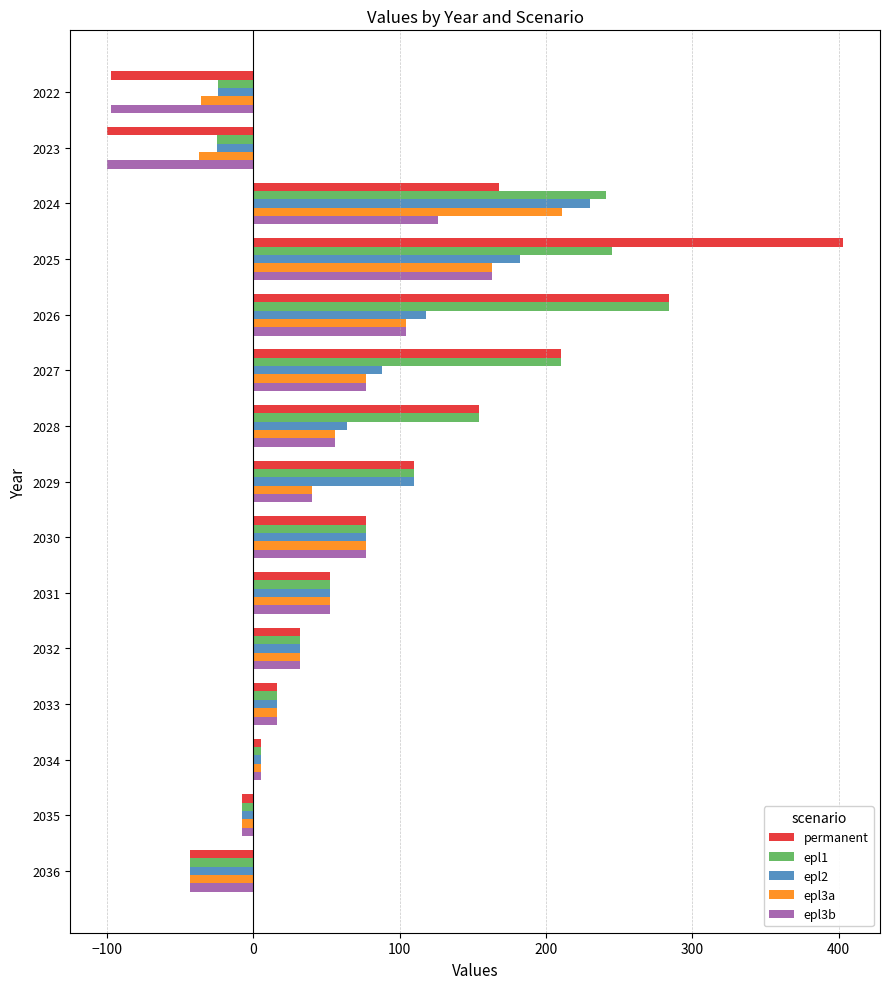

Is it true that permanent equals -100 at 2023?

True